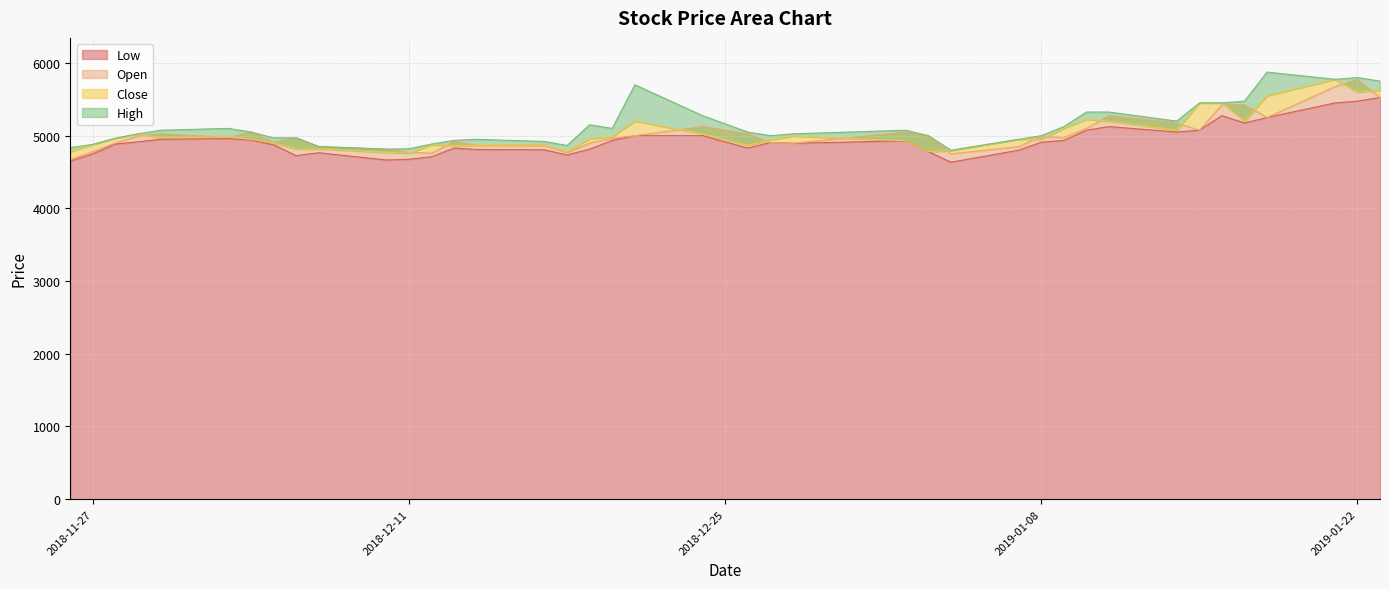

What is the maximum value for Low?

5525